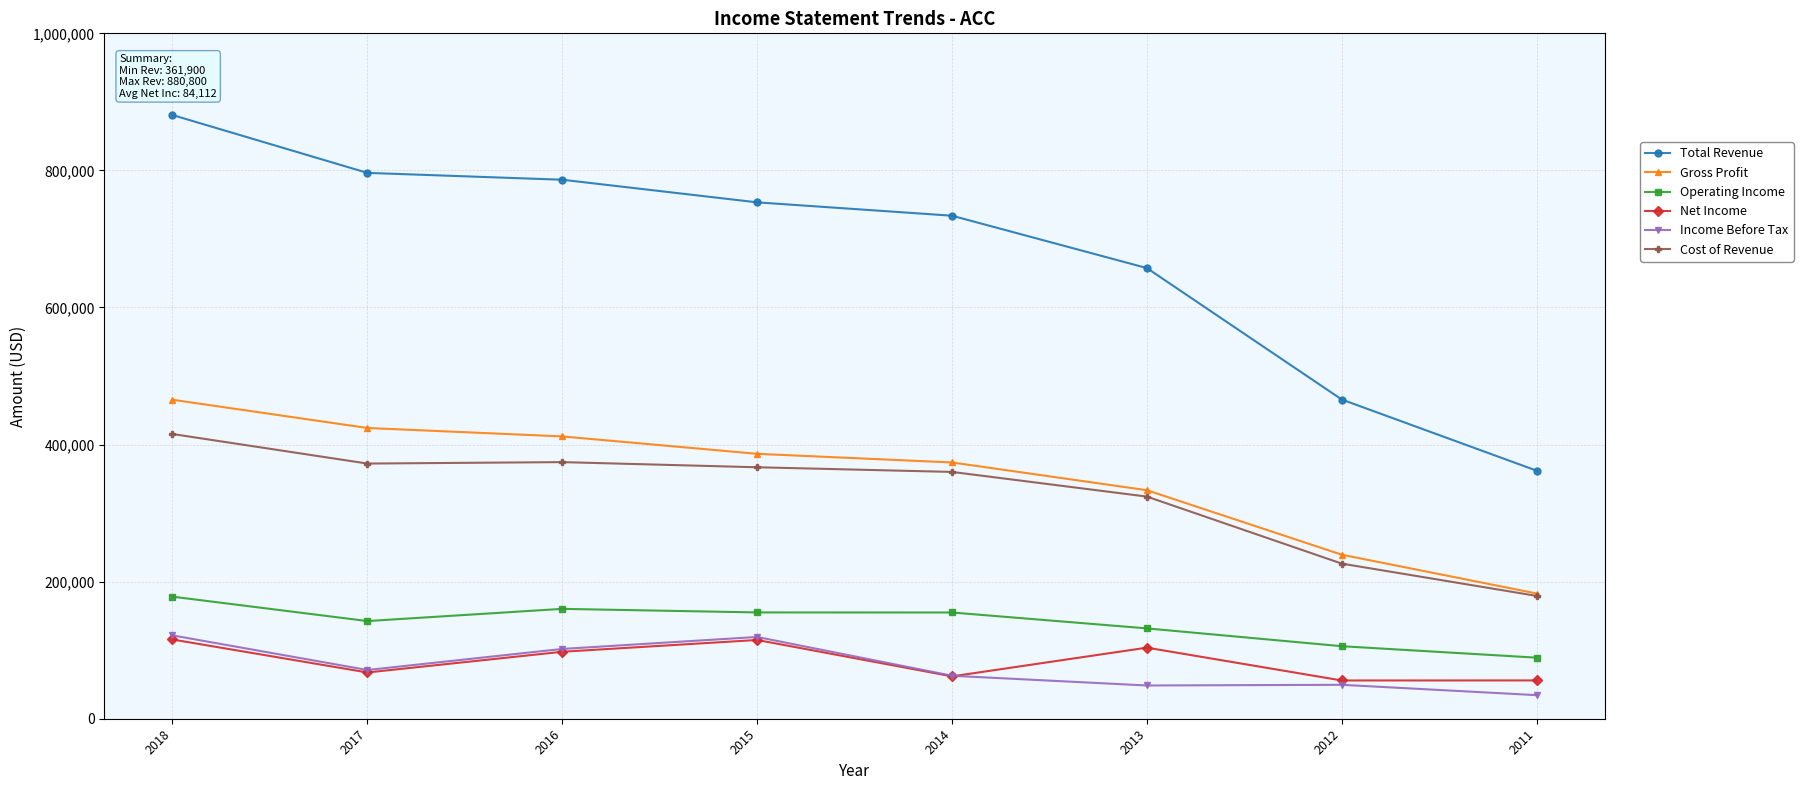

What are all the series names shown in the legend?

Total Revenue, Gross Profit, Operating Income, Net Income, Income Before Tax, Cost of Revenue